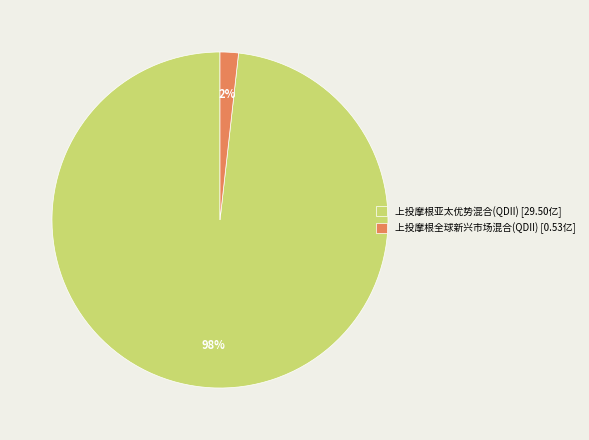

Which category accounts for the majority?

上投摩根亚太优势混合(QDII)